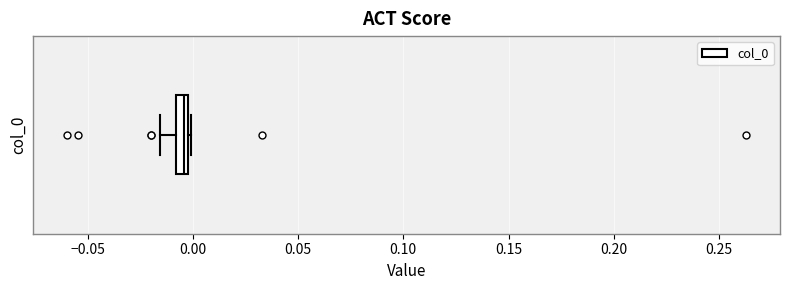

Where is the right edge of the box on the x-axis? The values are not printed on the chart, so give them approximately, as read against the axis.

0.000